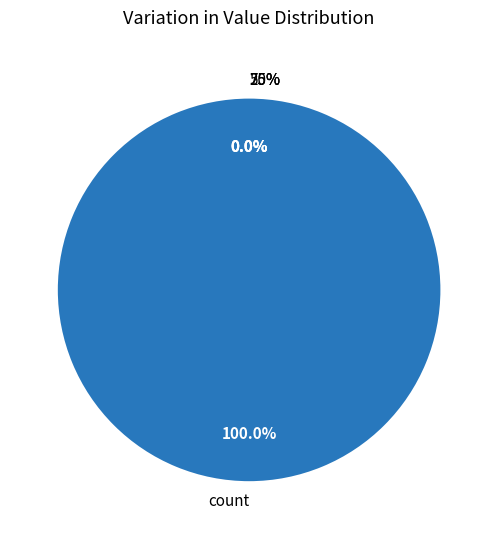

Is there a majority slice in this chart?

Yes